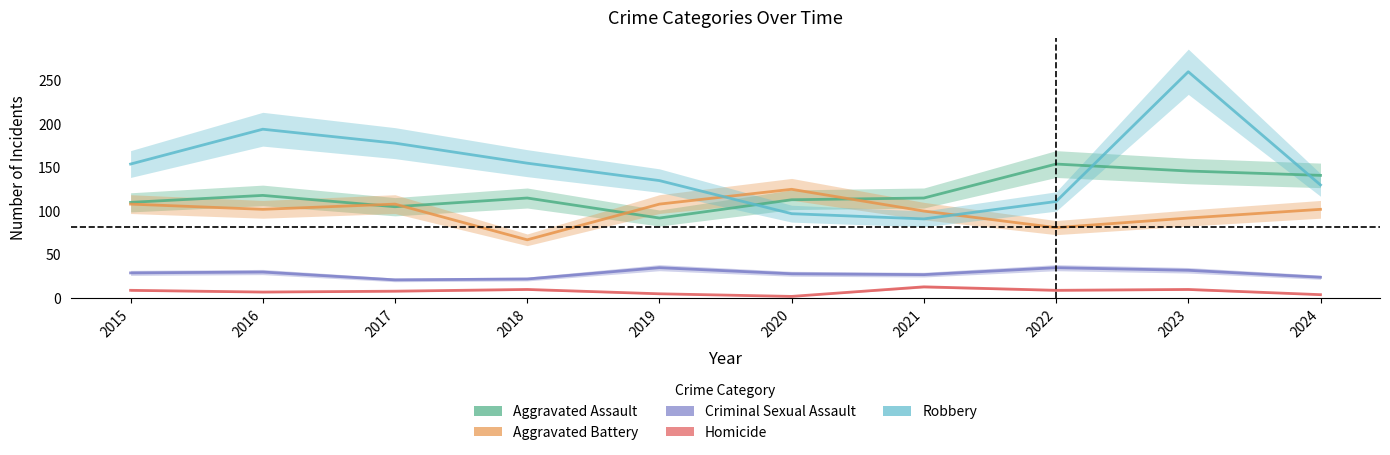

True or false: Homicide has more than 2 interior local peaks.

True